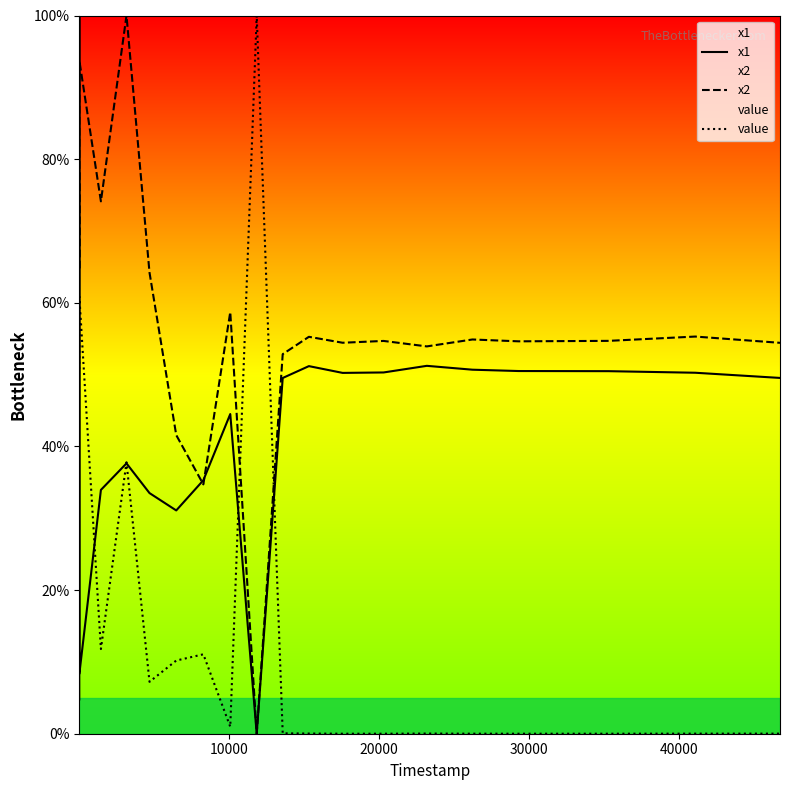

After their last crossing, which series has the higher values: x2 or value?

x2